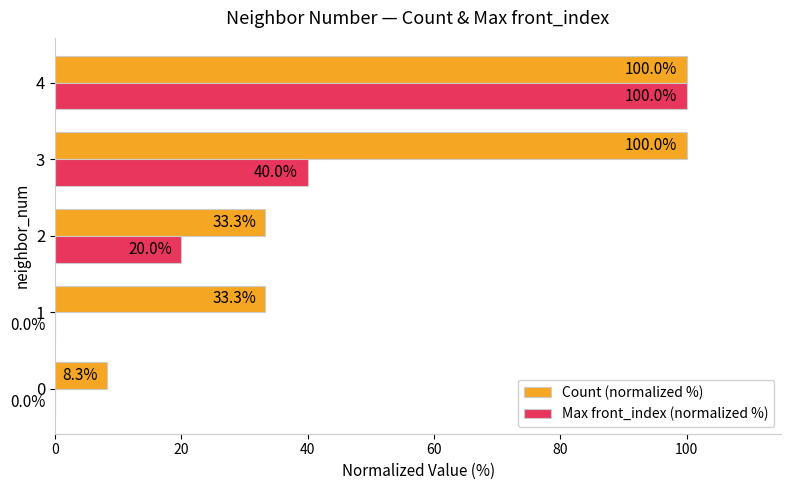

True or false: Count (normalized %) has a value of 33.3 at 2.

True